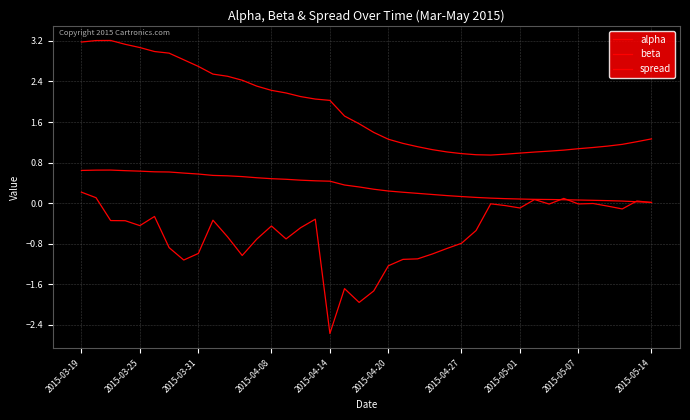

Does the chart display data point markers on the line(s)?

No